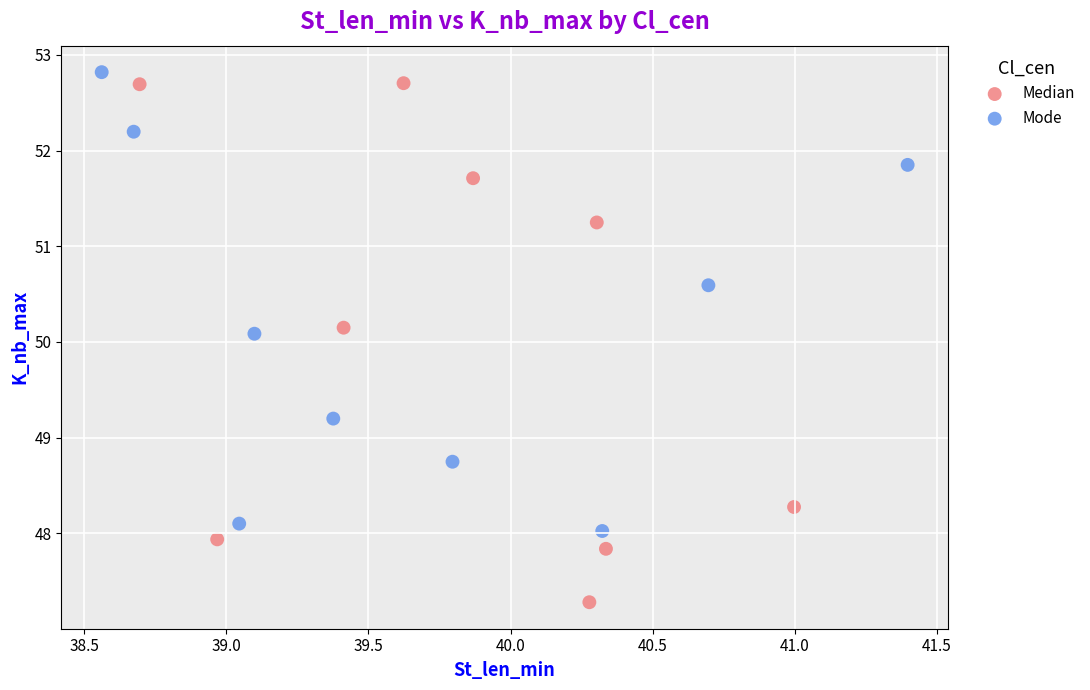

Which series contains the highest Y value?

Mode